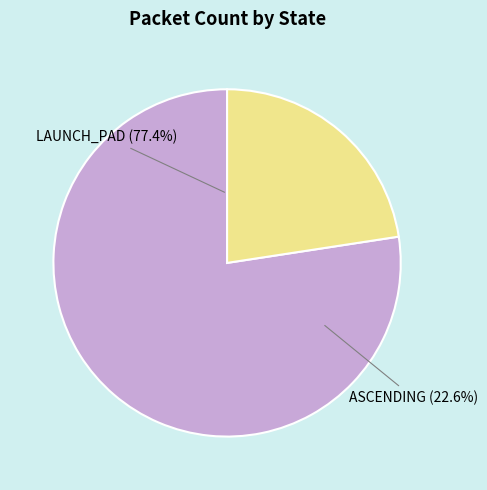

Do LAUNCH_PAD and ASCENDING together represent more than half of the pie?

Yes